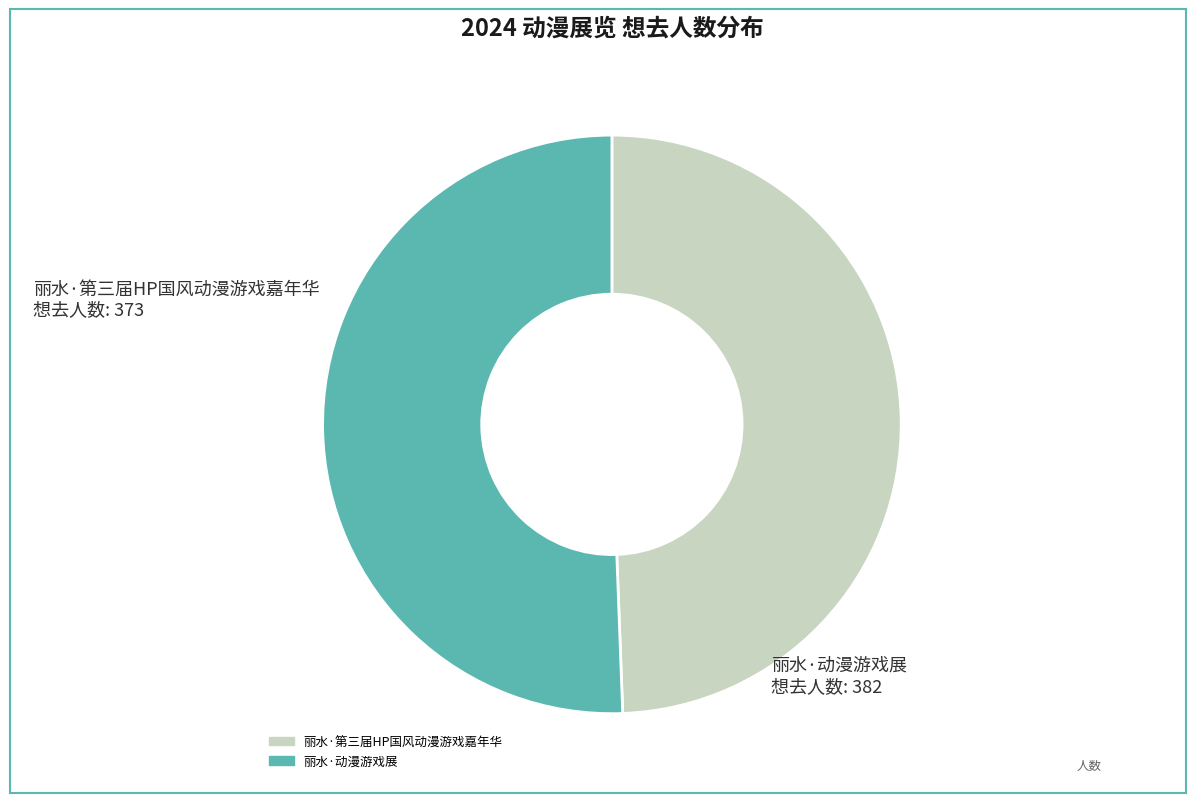

Combined, do 丽水·动漫游戏展 and 丽水·第三届HP国风动漫游戏嘉年华 account for over 50%?

Yes